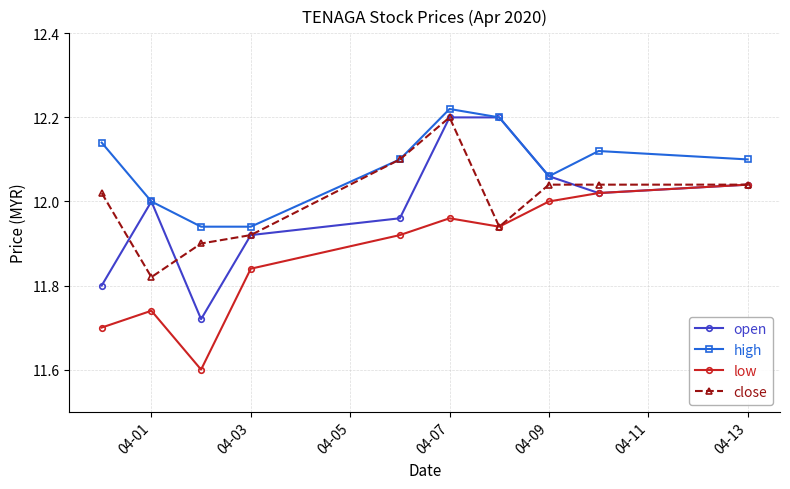

What is the smallest value displayed?

11.6